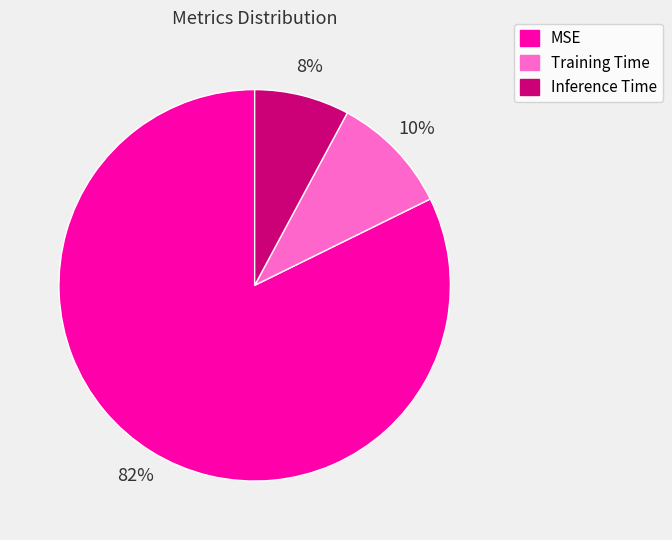

To the nearest percent, what portion does Inference Time represent?

8%